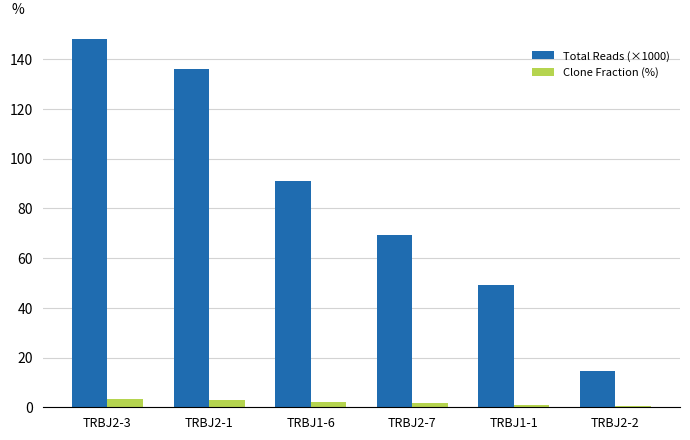

The value of Total Reads (×1000) at TRBJ2-2 is 20.3. True or false?

False